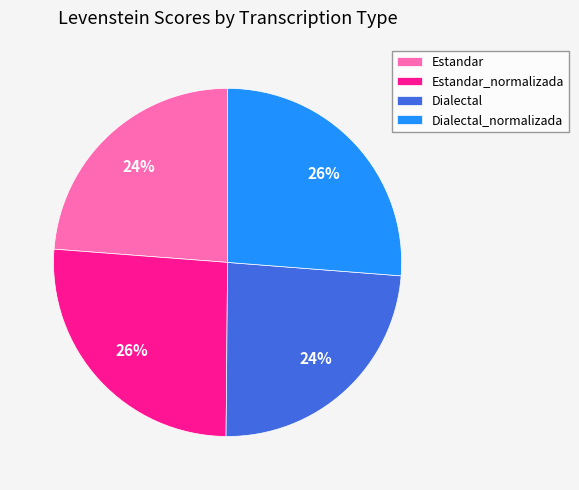

To the nearest percent, what percentage of the pie is Estandar?

24%